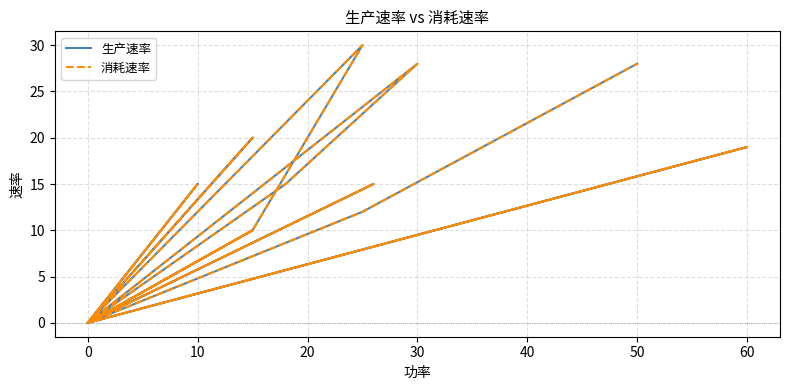

How many lines are shown in the chart?

2